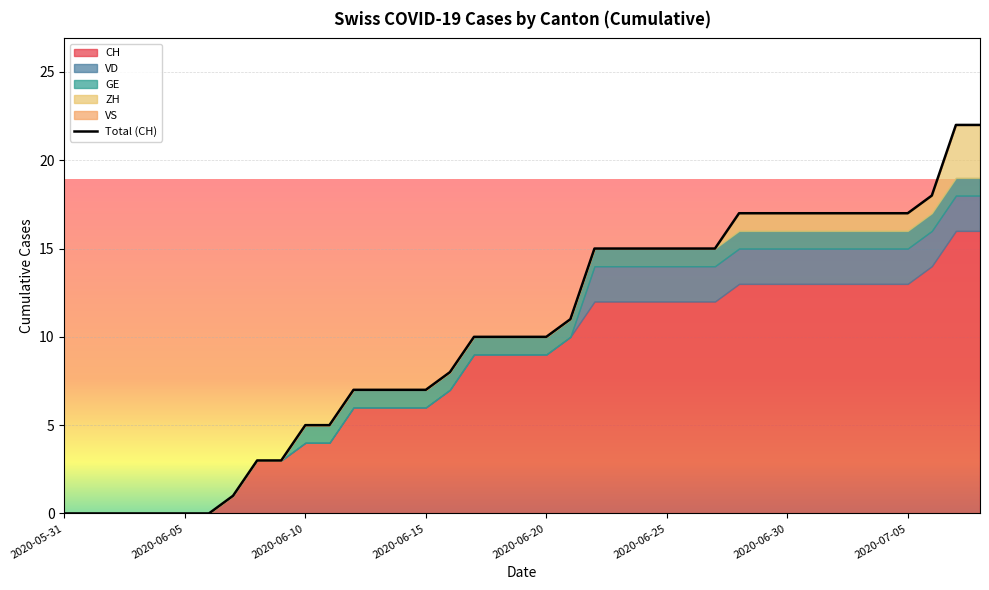

Reading left to right, transcribe all the data shown in this chart.

CH: 2020-05-31=0	2020-06-01=0	2020-06-02=0	2020-06-03=0	2020-06-04=0	2020-06-05=0	2020-06-06=0	2020-06-07=1	2020-06-08=3	2020-06-09=3	2020-06-10=4	2020-06-11=4	2020-06-12=6	2020-06-13=6	2020-06-14=6	2020-06-15=6	2020-06-16=7	2020-06-17=9	2020-06-18=9	2020-06-19=9	2020-06-20=9	2020-06-21=10	2020-06-22=12	2020-06-23=12	2020-06-24=12	2020-06-25=12	2020-06-26=12	2020-06-27=12	2020-06-28=13	2020-06-29=13	2020-06-30=13	2020-07-01=13	2020-07-02=13	2020-07-03=13	2020-07-04=13	2020-07-05=13	2020-07-06=14	2020-07-07=16	2020-07-08=16
ZH: 2020-05-31=0	2020-06-01=0	2020-06-02=0	2020-06-03=0	2020-06-04=0	2020-06-05=0	2020-06-06=0	2020-06-07=0	2020-06-08=0	2020-06-09=0	2020-06-10=0	2020-06-11=0	2020-06-12=0	2020-06-13=0	2020-06-14=0	2020-06-15=0	2020-06-16=0	2020-06-17=0	2020-06-18=0	2020-06-19=0	2020-06-20=0	2020-06-21=0	2020-06-22=0	2020-06-23=0	2020-06-24=0	2020-06-25=0	2020-06-26=0	2020-06-27=0	2020-06-28=1	2020-06-29=1	2020-06-30=1	2020-07-01=1	2020-07-02=1	2020-07-03=1	2020-07-04=1	2020-07-05=1	2020-07-06=1	2020-07-07=3	2020-07-08=3
VD: 2020-05-31=0	2020-06-01=0	2020-06-02=0	2020-06-03=0	2020-06-04=0	2020-06-05=0	2020-06-06=0	2020-06-07=0	2020-06-08=0	2020-06-09=0	2020-06-10=0	2020-06-11=0	2020-06-12=0	2020-06-13=0	2020-06-14=0	2020-06-15=0	2020-06-16=0	2020-06-17=0	2020-06-18=0	2020-06-19=0	2020-06-20=0	2020-06-21=0	2020-06-22=2	2020-06-23=2	2020-06-24=2	2020-06-25=2	2020-06-26=2	2020-06-27=2	2020-06-28=2	2020-06-29=2	2020-06-30=2	2020-07-01=2	2020-07-02=2	2020-07-03=2	2020-07-04=2	2020-07-05=2	2020-07-06=2	2020-07-07=2	2020-07-08=2
GE: 2020-05-31=0	2020-06-01=0	2020-06-02=0	2020-06-03=0	2020-06-04=0	2020-06-05=0	2020-06-06=0	2020-06-07=0	2020-06-08=0	2020-06-09=0	2020-06-10=1	2020-06-11=1	2020-06-12=1	2020-06-13=1	2020-06-14=1	2020-06-15=1	2020-06-16=1	2020-06-17=1	2020-06-18=1	2020-06-19=1	2020-06-20=1	2020-06-21=1	2020-06-22=1	2020-06-23=1	2020-06-24=1	2020-06-25=1	2020-06-26=1	2020-06-27=1	2020-06-28=1	2020-06-29=1	2020-06-30=1	2020-07-01=1	2020-07-02=1	2020-07-03=1	2020-07-04=1	2020-07-05=1	2020-07-06=1	2020-07-07=1	2020-07-08=1
VS: 2020-05-31=0	2020-06-01=0	2020-06-02=0	2020-06-03=0	2020-06-04=0	2020-06-05=0	2020-06-06=0	2020-06-07=0	2020-06-08=0	2020-06-09=0	2020-06-10=0	2020-06-11=0	2020-06-12=0	2020-06-13=0	2020-06-14=0	2020-06-15=0	2020-06-16=0	2020-06-17=0	2020-06-18=0	2020-06-19=0	2020-06-20=0	2020-06-21=0	2020-06-22=0	2020-06-23=0	2020-06-24=0	2020-06-25=0	2020-06-26=0	2020-06-27=0	2020-06-28=0	2020-06-29=0	2020-06-30=0	2020-07-01=0	2020-07-02=0	2020-07-03=0	2020-07-04=0	2020-07-05=0	2020-07-06=0	2020-07-07=0	2020-07-08=0